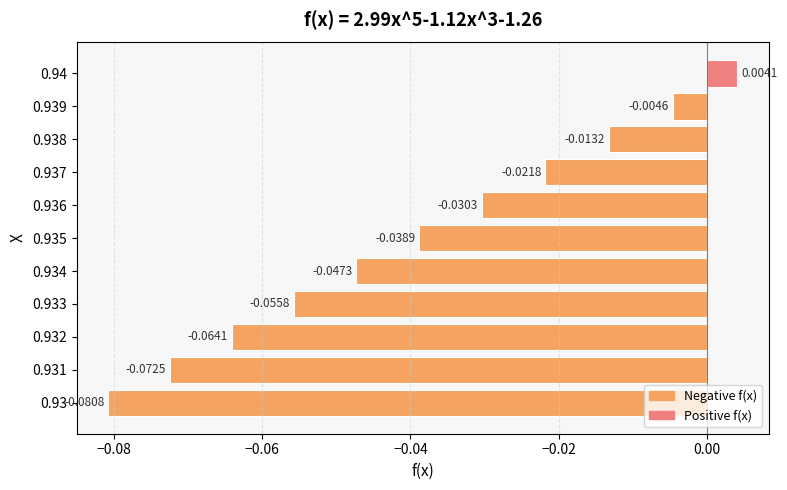

Rank the categories by value from highest to lowest.

0.94, 0.939, 0.938, 0.937, 0.936, 0.935, 0.934, 0.933, 0.932, 0.931, 0.93